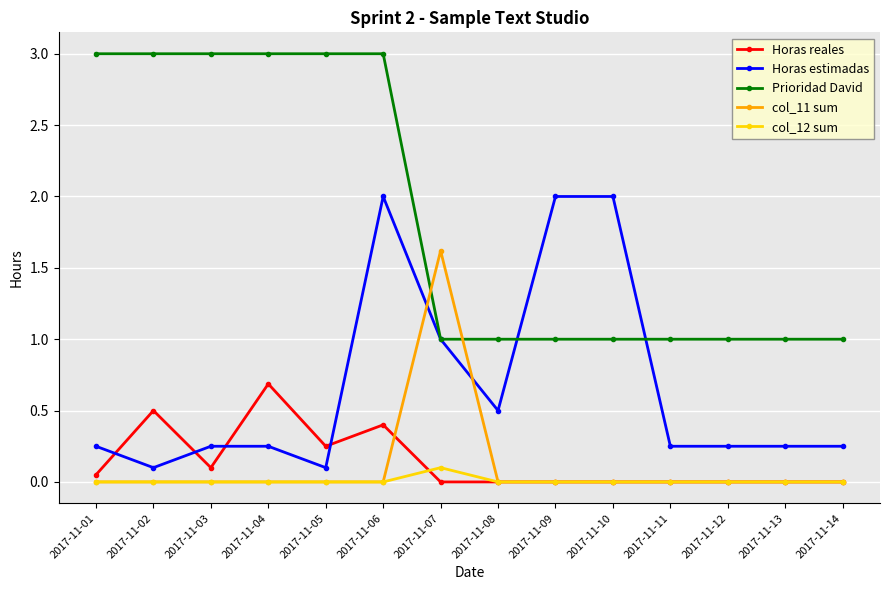

True or false: Horas estimadas has more than 0 points higher than both neighbors.

True